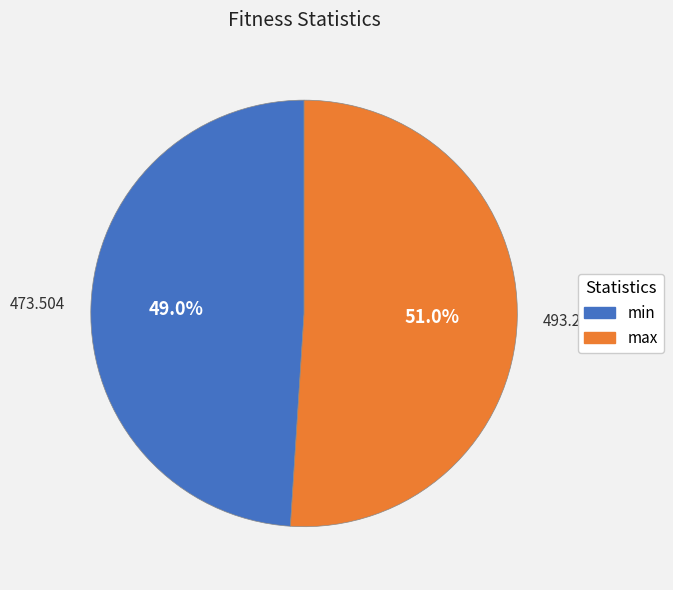

To the nearest percent, what is the difference between the largest and smallest slice percentages?

2%